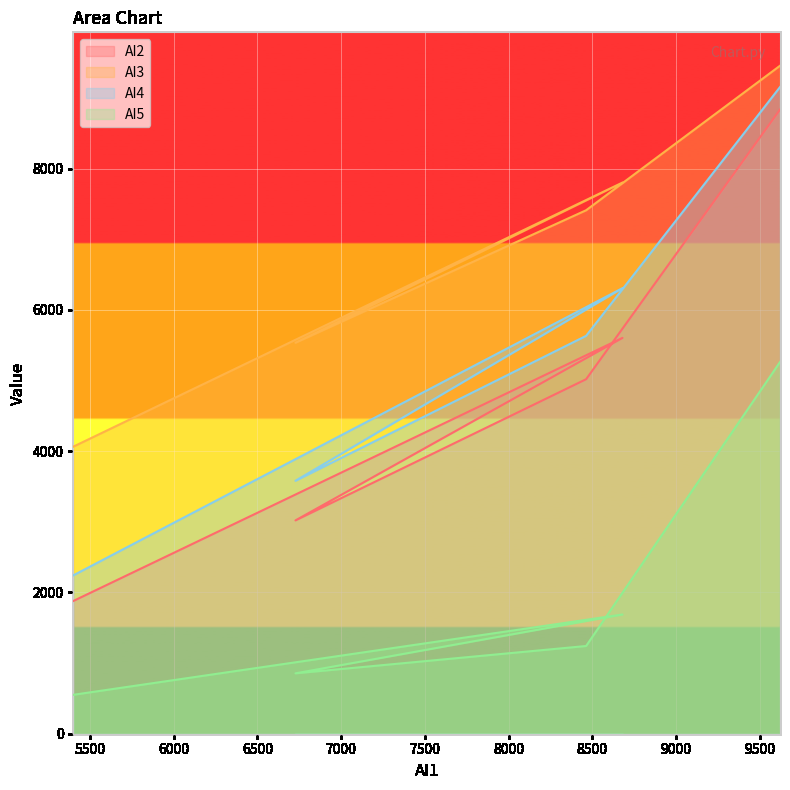

At how many categories does at least one series exceed 2630?

5